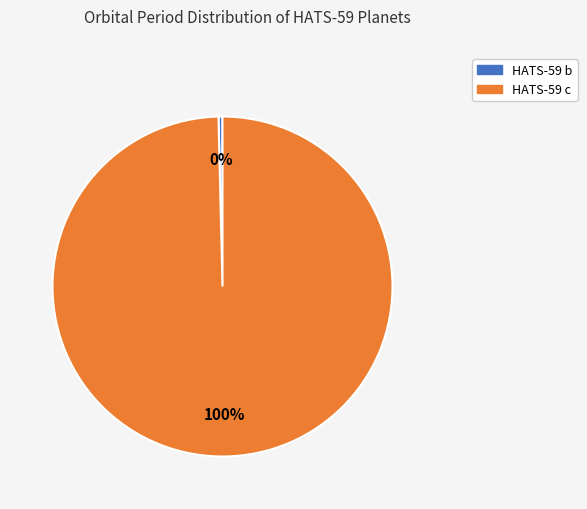

Rank the categories by value from lowest to highest.

HATS-59 b, HATS-59 c